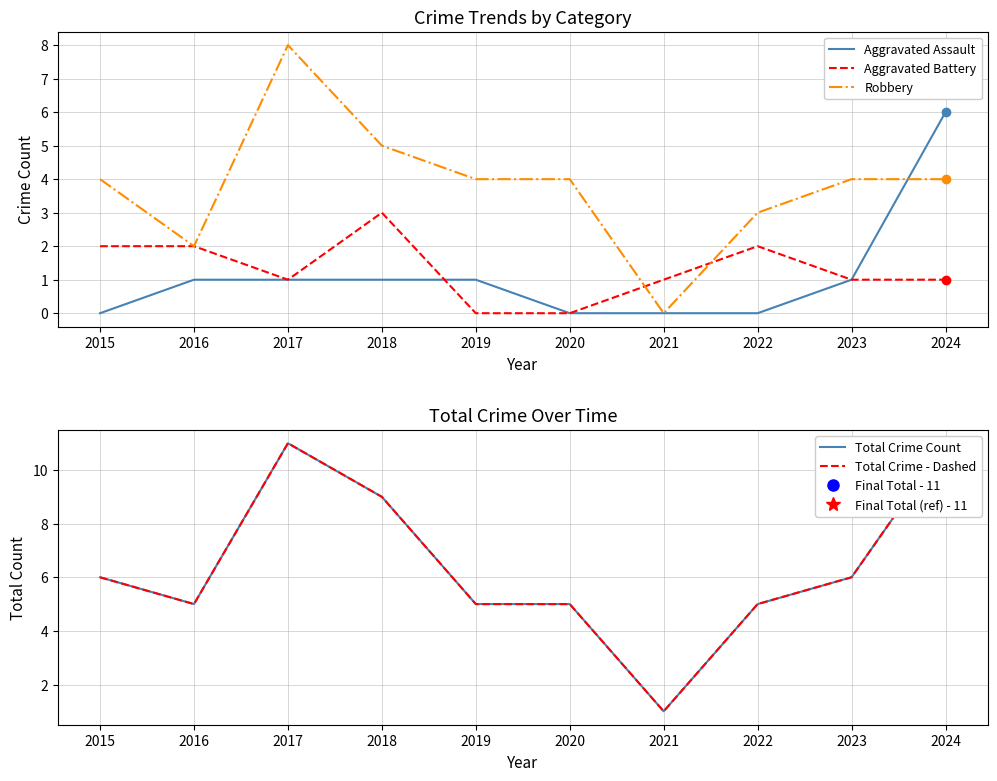

Count the Aggravated Assault values in the range 0 to 1.

9